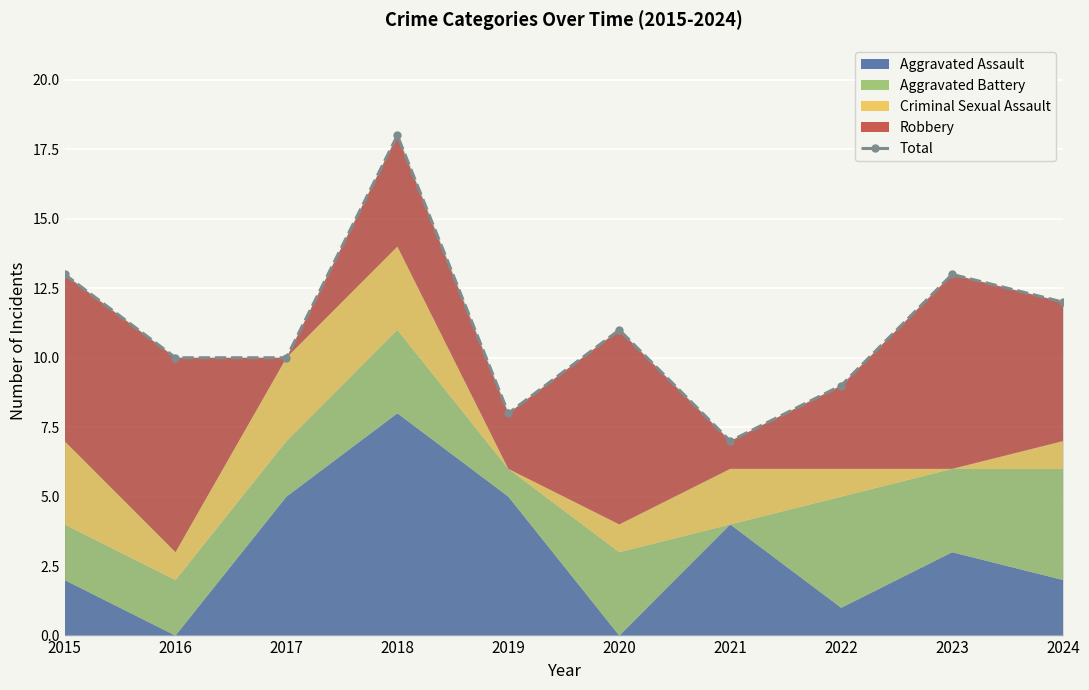

What is the sum of all values?

111